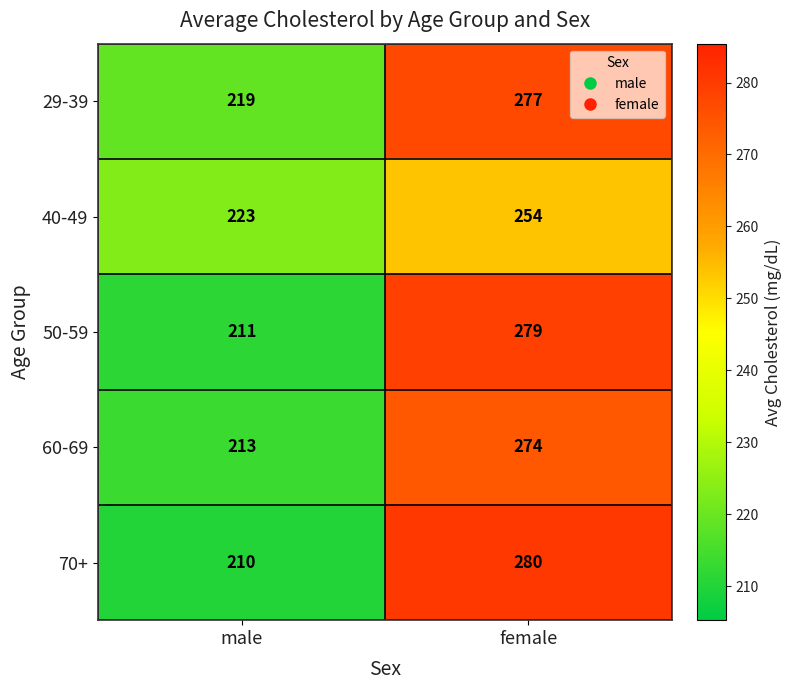

Which label corresponds to the largest value in the chart?

female